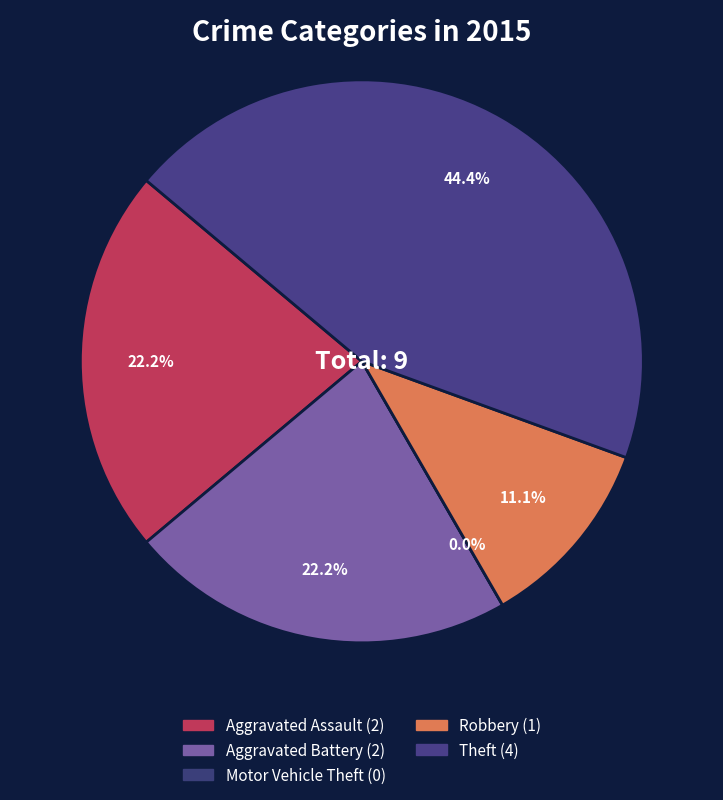

To the nearest percent, what percentage of the pie is Aggravated Battery?

22%